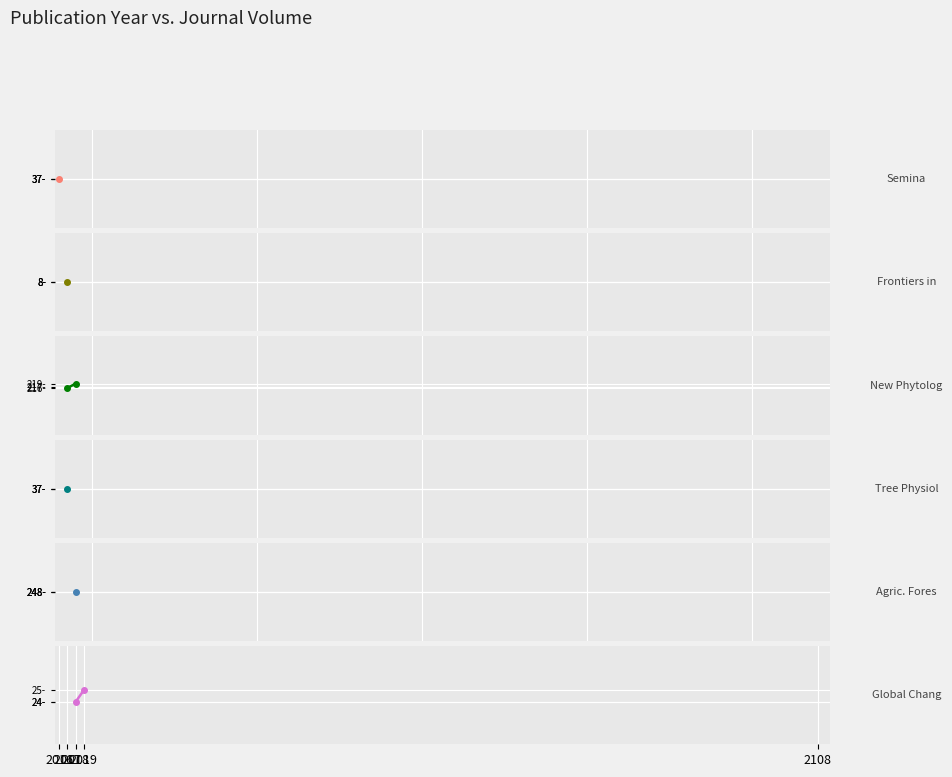

Count the number of categories in the chart.

2